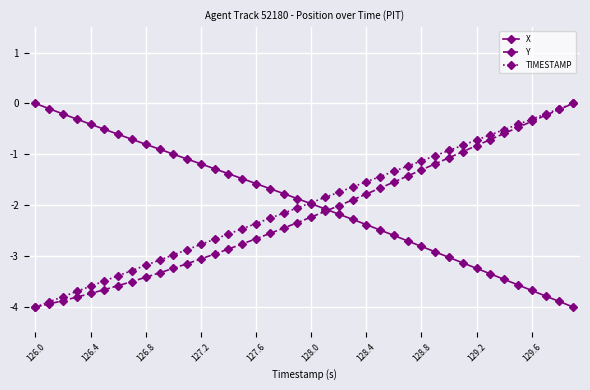

Rank the series by their maximum value, from lowest to highest.

X, Y, TIMESTAMP